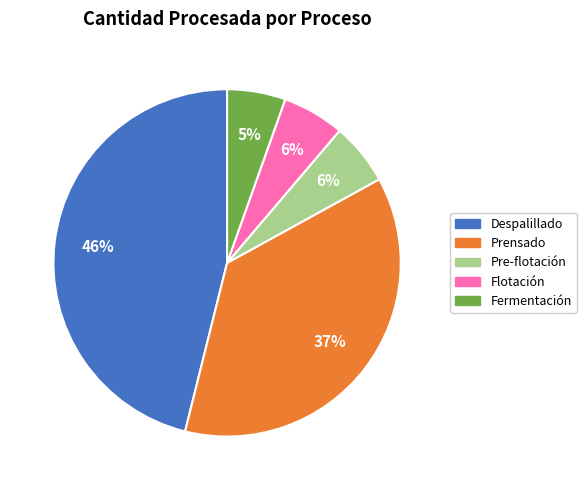

Between Flotación and Despalillado, which is larger?

Despalillado